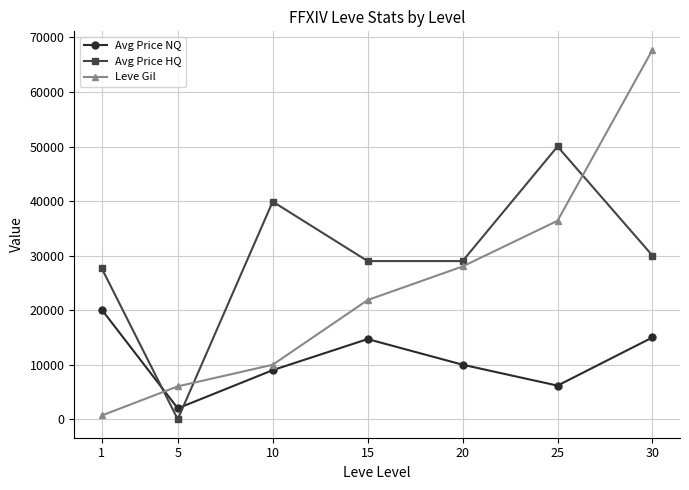

Where does the Avg Price NQ series first go above 10000?

1